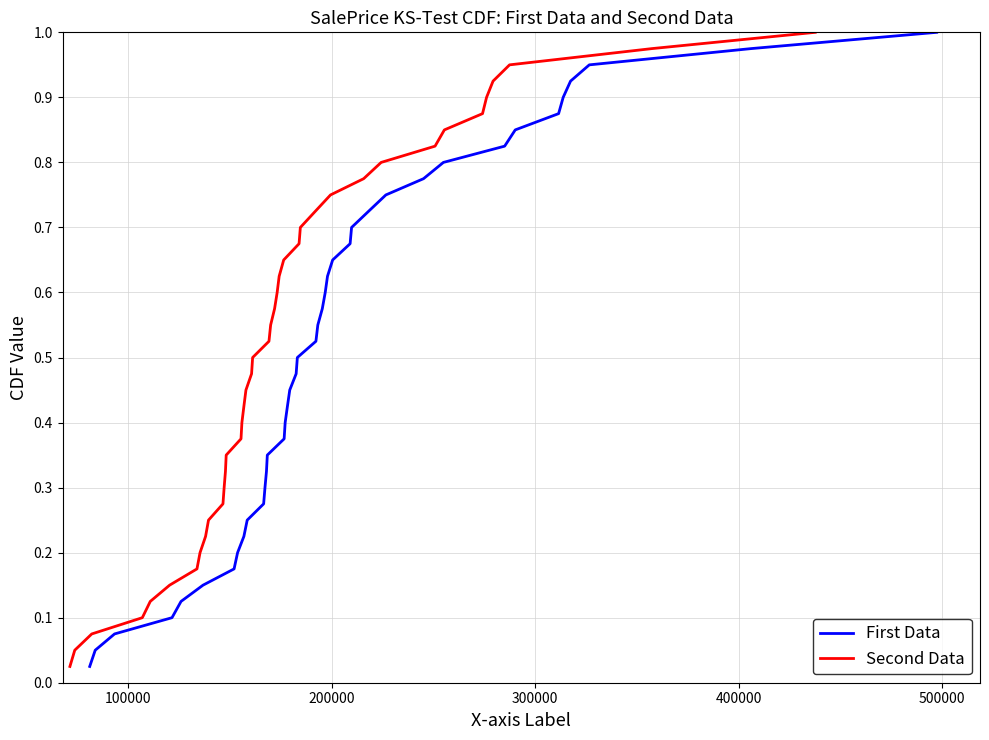

How many lines are shown in the chart?

2